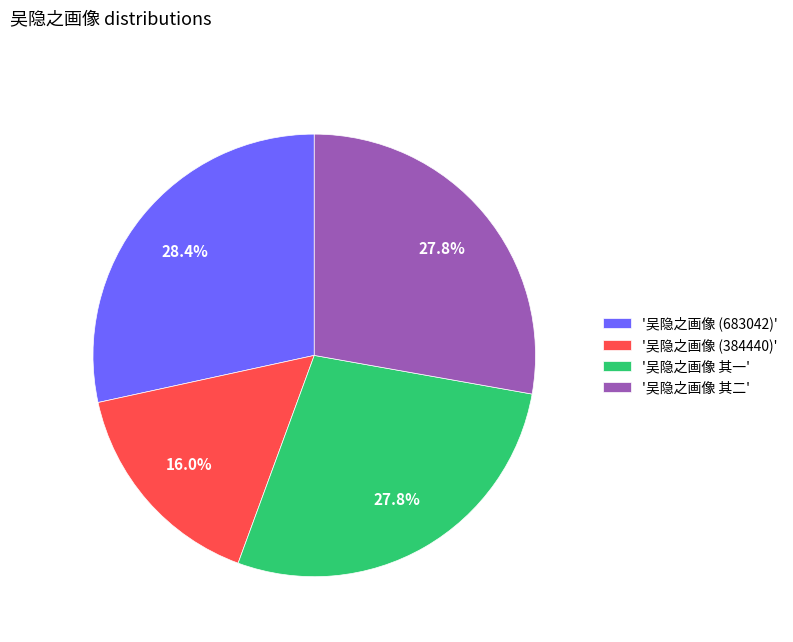

Combined, do '吴隐之画像 其二' and '吴隐之画像 (384440)' account for over 50%?

No